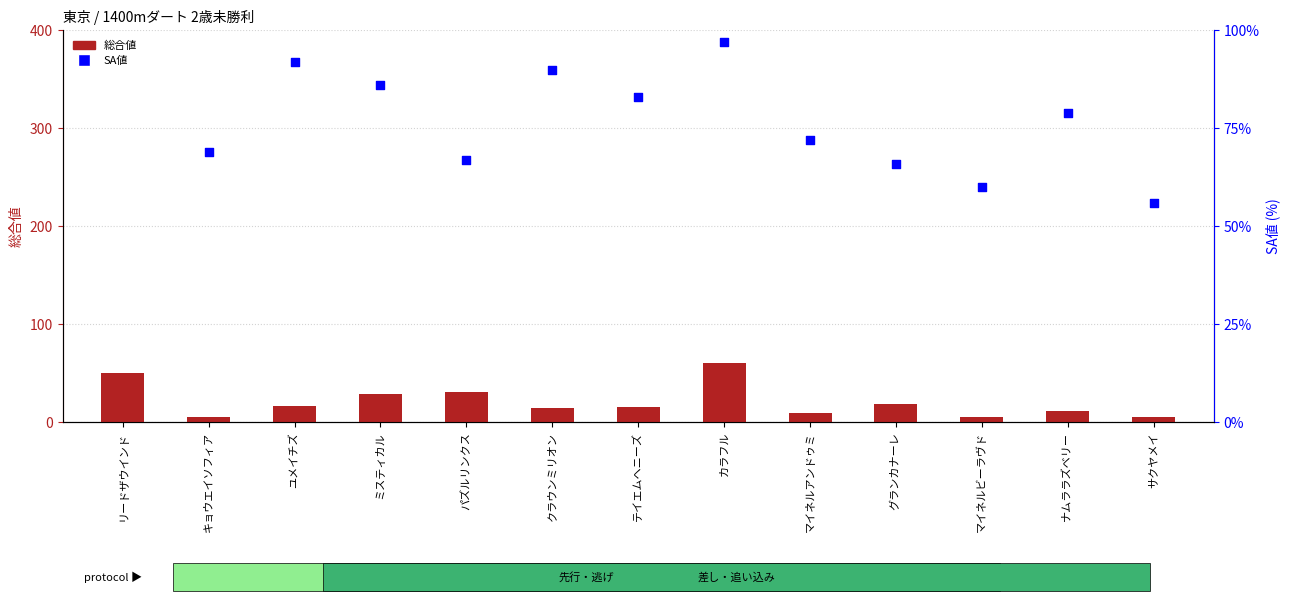

Is the value of 総合値 at パズルリンクス greater than the value of SA値 at サクヤメイ?

No